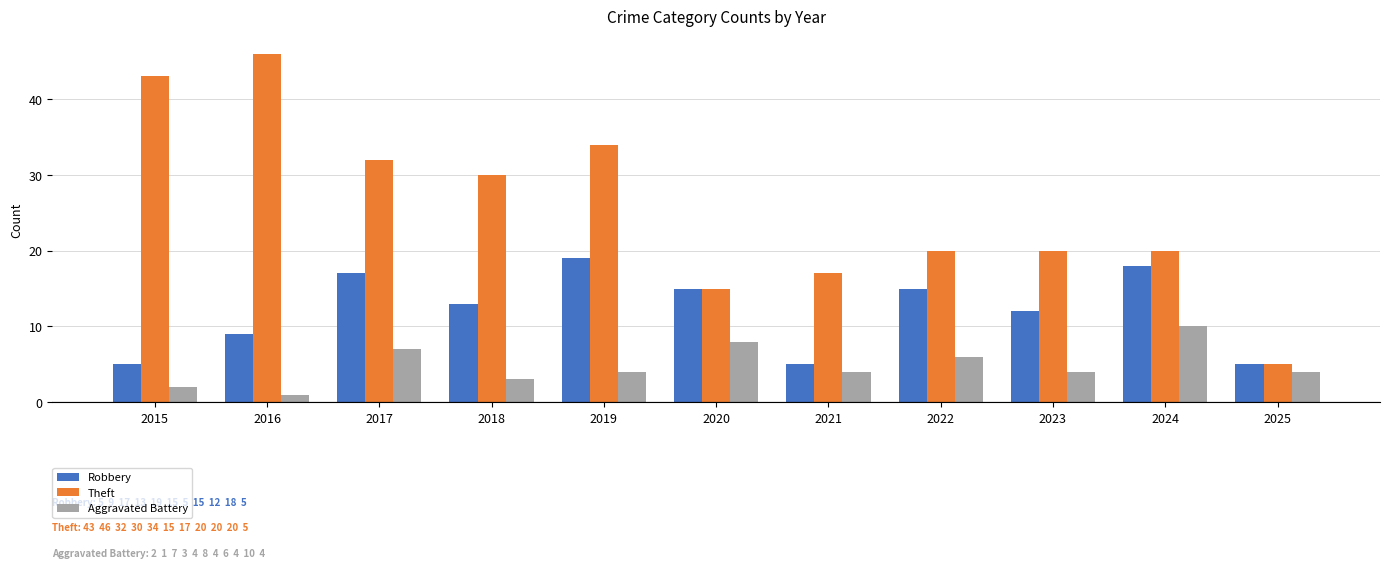

Rank the series at 2017 from highest to lowest value.

Theft, Robbery, Aggravated Battery